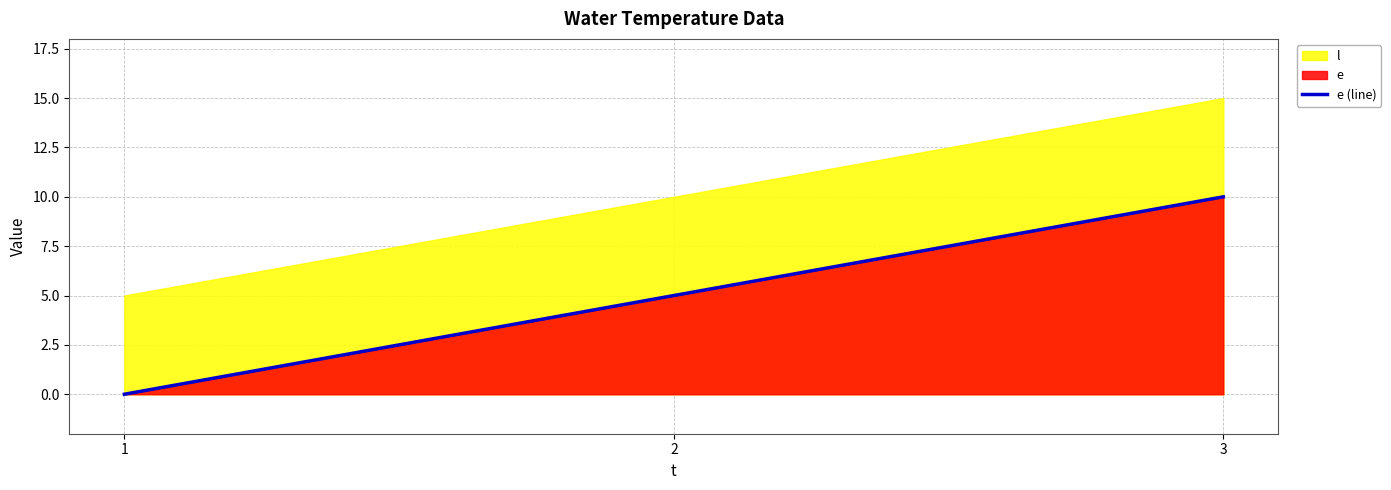

What is the change in value from 1 to 3?

+10